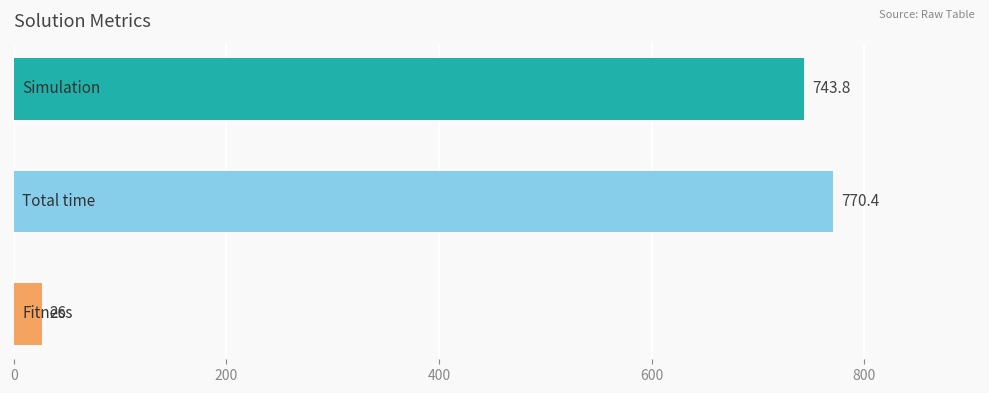

How many categories are shown in the chart?

3